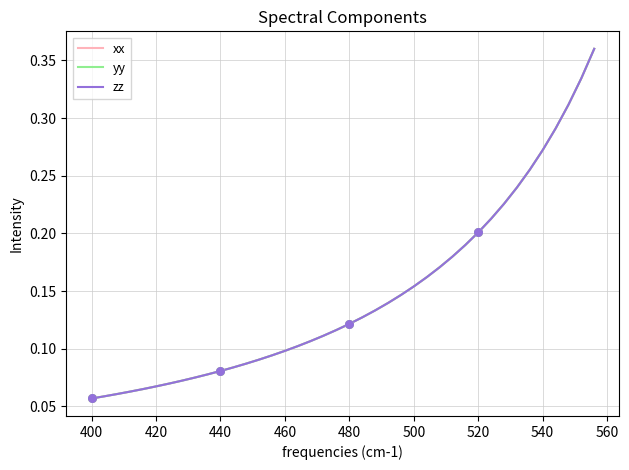

Is this an area chart (filled region under the line)?

No